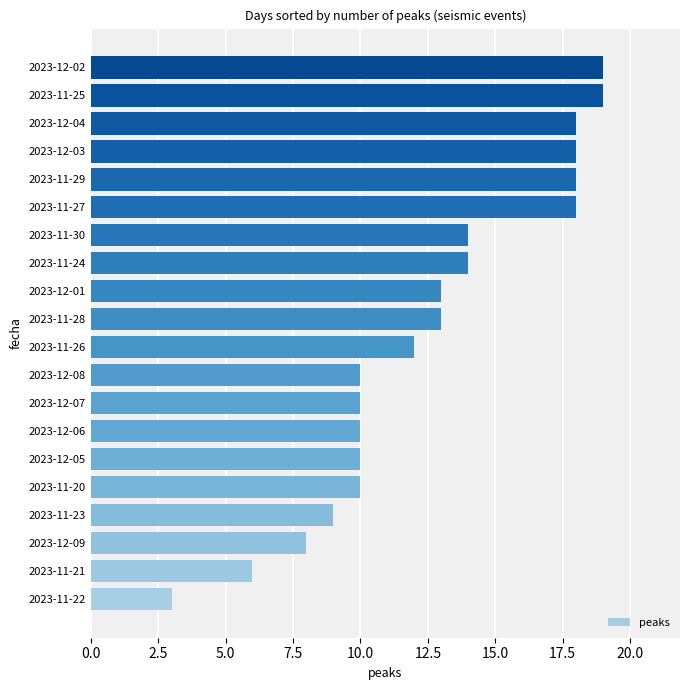

True or false: the data shows 3 at 2023-12-09.

False